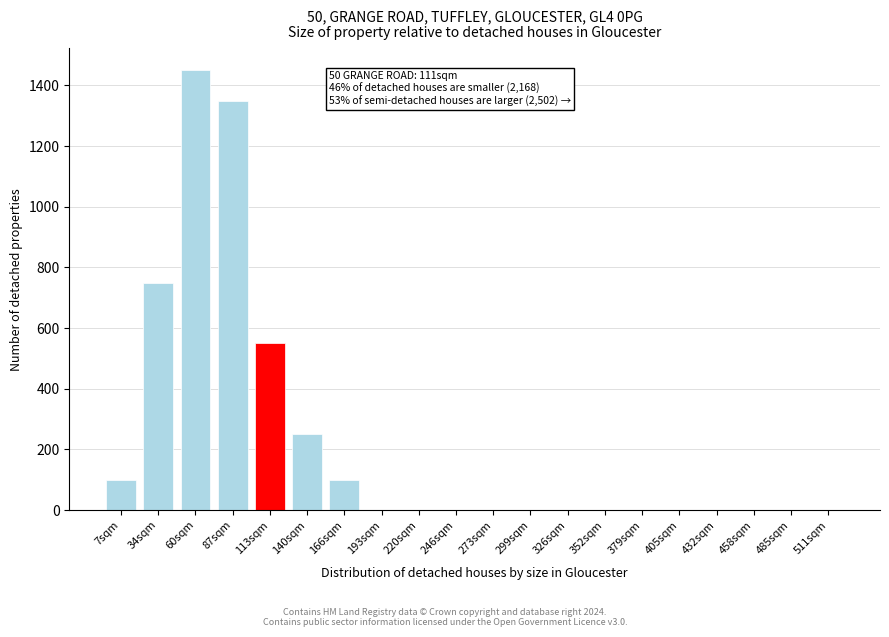

Reading left to right, what are all the values shown in this chart?

7sqm=100	34sqm=750	60sqm=1450	87sqm=1350	113sqm=550	140sqm=250	166sqm=100	193sqm=0	220sqm=0	246sqm=0	273sqm=0	299sqm=0	326sqm=0	352sqm=0	379sqm=0	405sqm=0	432sqm=0	458sqm=0	485sqm=0	511sqm=0